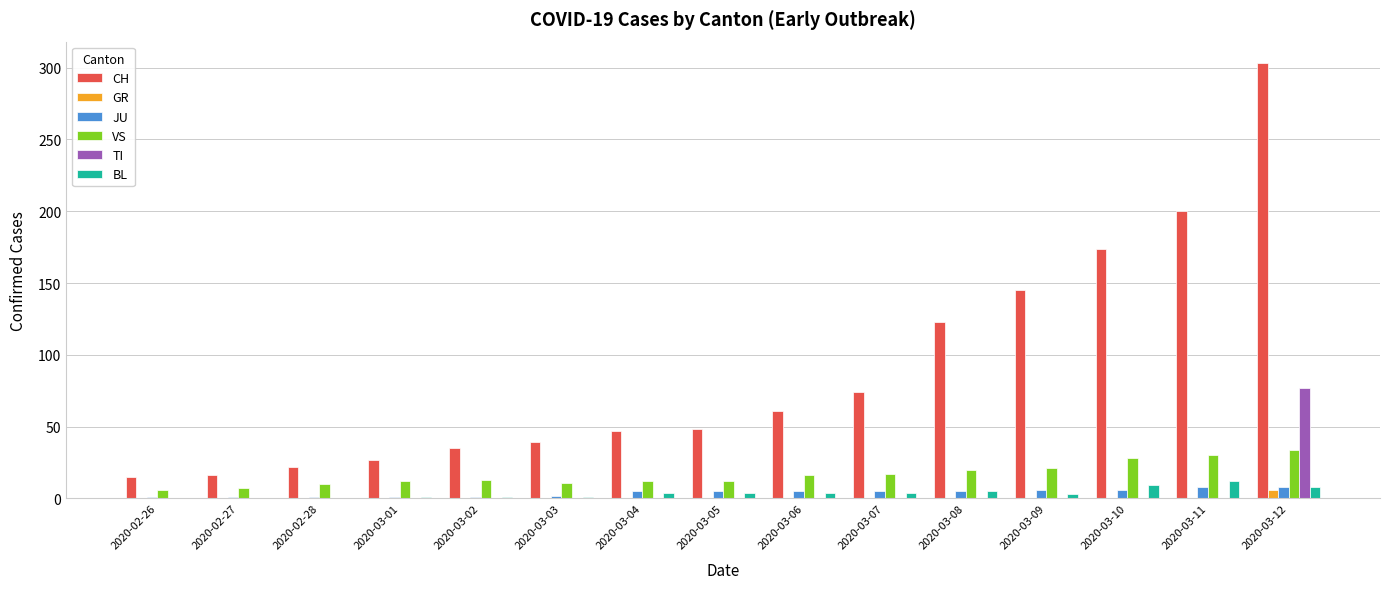

At which category is the sum across all series the highest?

2020-03-12